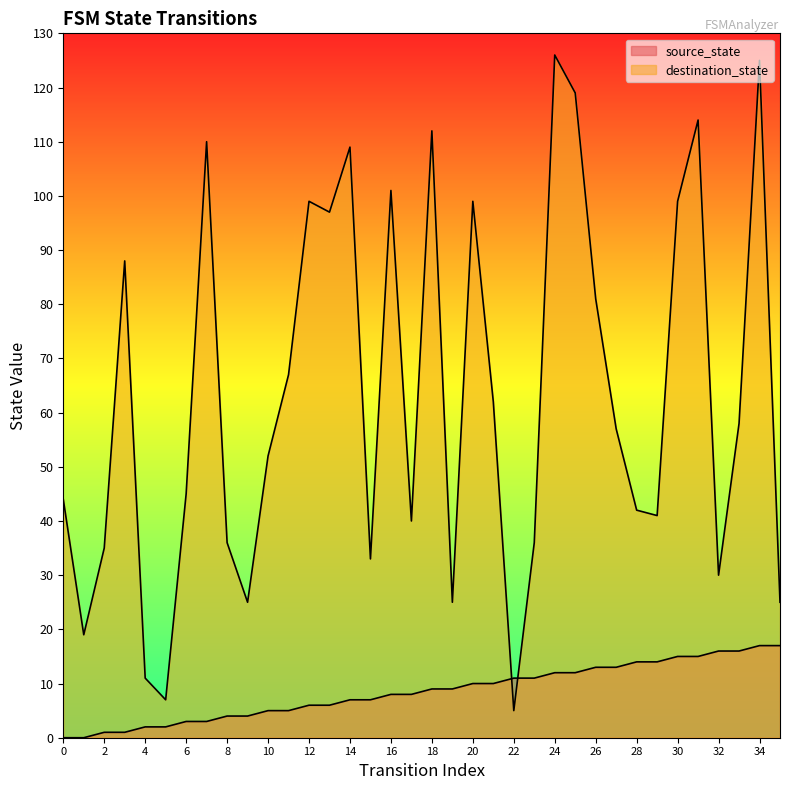

The source_state series shows 21 at 27. True or false?

False